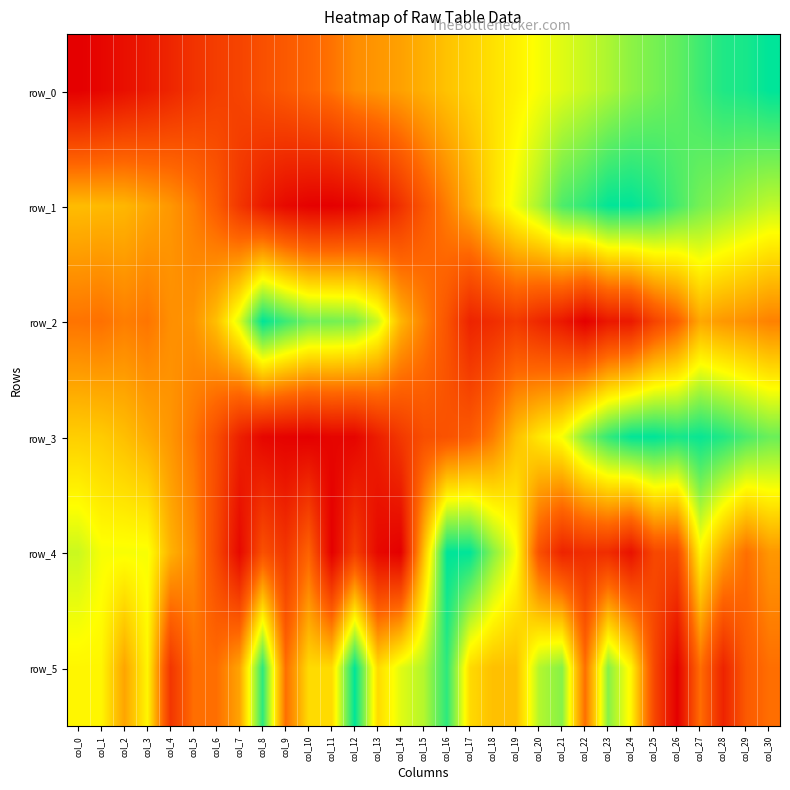

Reading right to left, what are all the values shown in this chart?

row_0: 1.0	1.0	1.0	0.9	0.9	0.8	0.8	0.8	0.7	0.7	0.7	0.6	0.6	0.6	0.5	0.5	0.5	0.4	0.4	0.4	0.3	0.3	0.3	0.2	0.2	0.2	0.1	0.1	0.1	0.0	0.0
row_1: 0.7	0.8	0.8	0.8	0.9	1.0	1.0	1.0	0.9	0.9	0.8	0.7	0.6	0.5	0.4	0.3	0.2	0.1	0.0	0.0	0.0	0.0	0.1	0.2	0.3	0.4	0.4	0.5	0.5	0.5	0.5
row_2: 0.4	0.4	0.4	0.5	0.3	0.2	0.1	0.1	0.0	0.1	0.1	0.2	0.1	0.1	0.3	0.4	0.5	0.7	0.8	0.9	0.9	0.9	1.0	0.7	0.5	0.4	0.4	0.4	0.4	0.4	0.4
row_3: 0.9	0.9	1.0	1.0	1.0	1.0	1.0	0.9	0.8	0.7	0.6	0.5	0.4	0.3	0.3	0.3	0.2	0.1	0.0	0.0	0.0	0.0	0.0	0.1	0.3	0.4	0.4	0.5	0.5	0.6	0.6
row_4: 0.4	0.4	0.5	0.6	0.2	0.2	0.1	0.1	0.1	0.1	0.3	0.7	0.8	1.0	1.0	0.5	0.0	0.0	0.2	0.0	0.3	0.2	0.3	0.0	0.2	0.4	0.5	0.7	0.7	0.7	0.7
row_5: 0.4	0.3	0.1	0.4	0.0	0.2	0.6	0.8	0.4	0.8	0.8	0.5	0.5	0.6	0.9	0.8	0.7	0.6	1.0	0.6	0.6	0.4	0.9	0.5	0.4	0.4	0.2	0.6	0.5	0.6	0.6